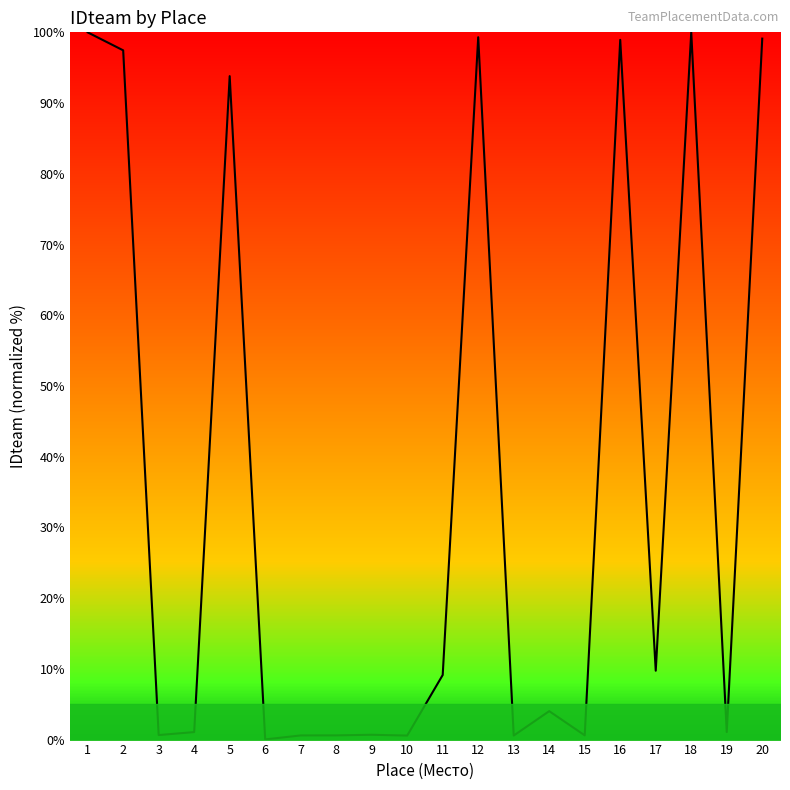

Is it true that the value at 12 is 22.3?

False